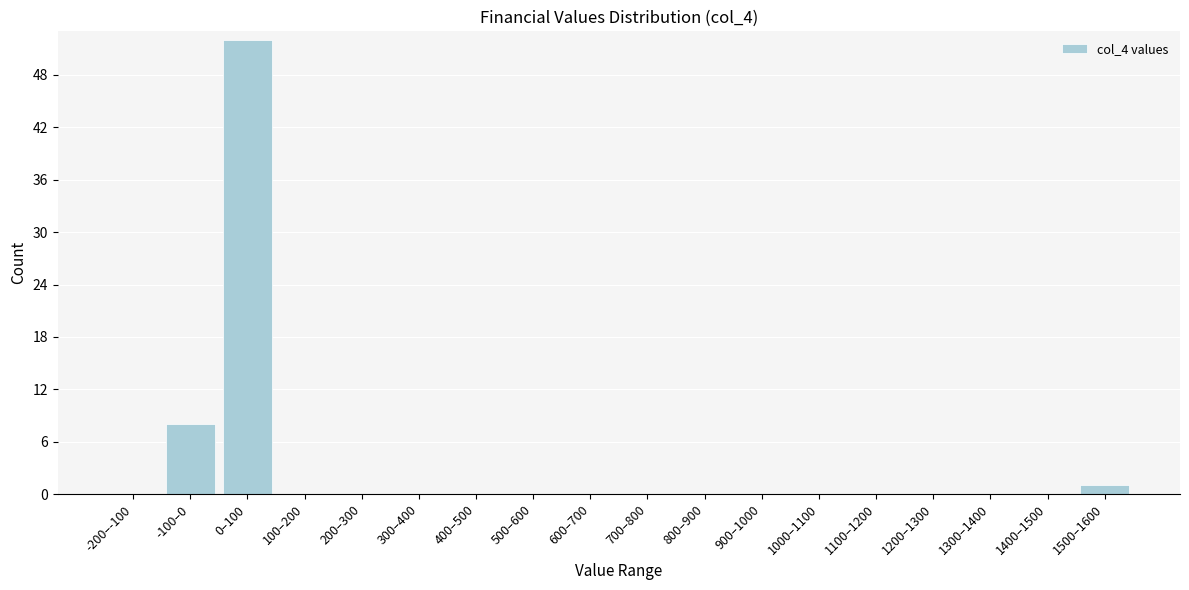

Reading left to right, extract all data points from this chart.

-200–-100=0	-100–0=8	0–100=52	100–200=0	200–300=0	300–400=0	400–500=0	500–600=0	600–700=0	700–800=0	800–900=0	900–1000=0	1000–1100=0	1100–1200=0	1200–1300=0	1300–1400=0	1400–1500=0	1500–1600=1